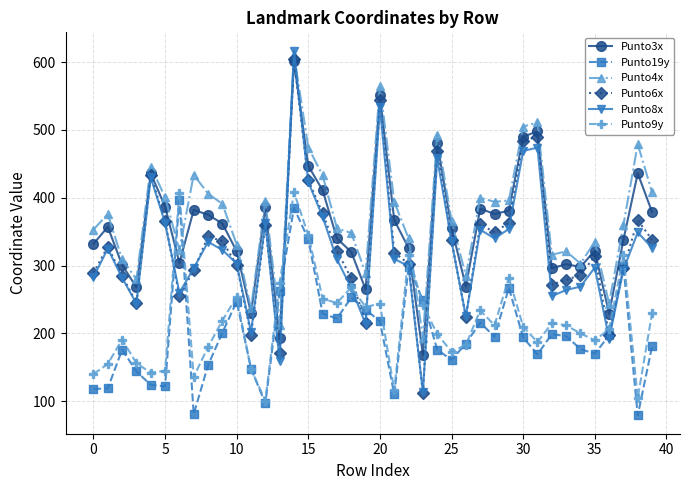

True or false: Punto8x has more than 1 interior local peaks.

True